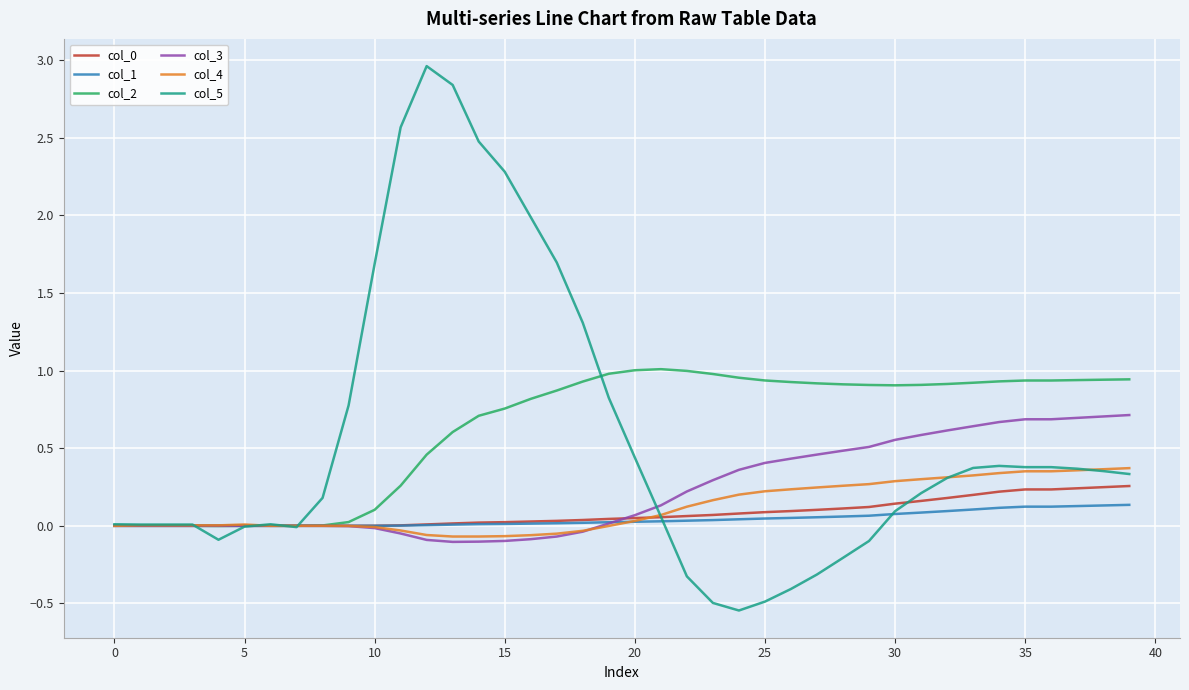

Which series has the largest range (max minus min)?

col_5